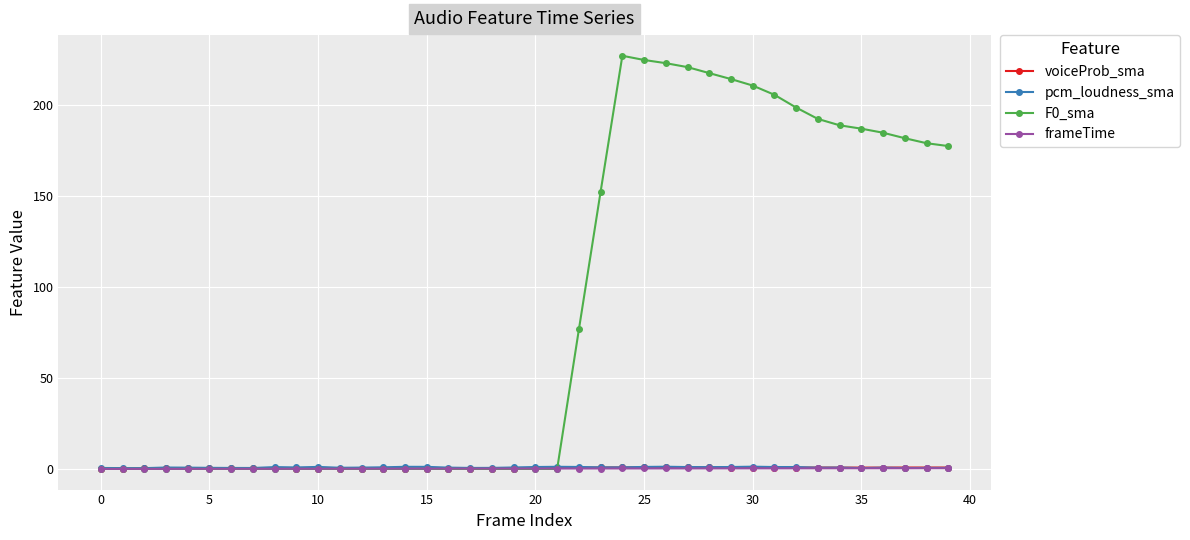

What is the value of the F0_sma point at the 33rd from the left?

198.4